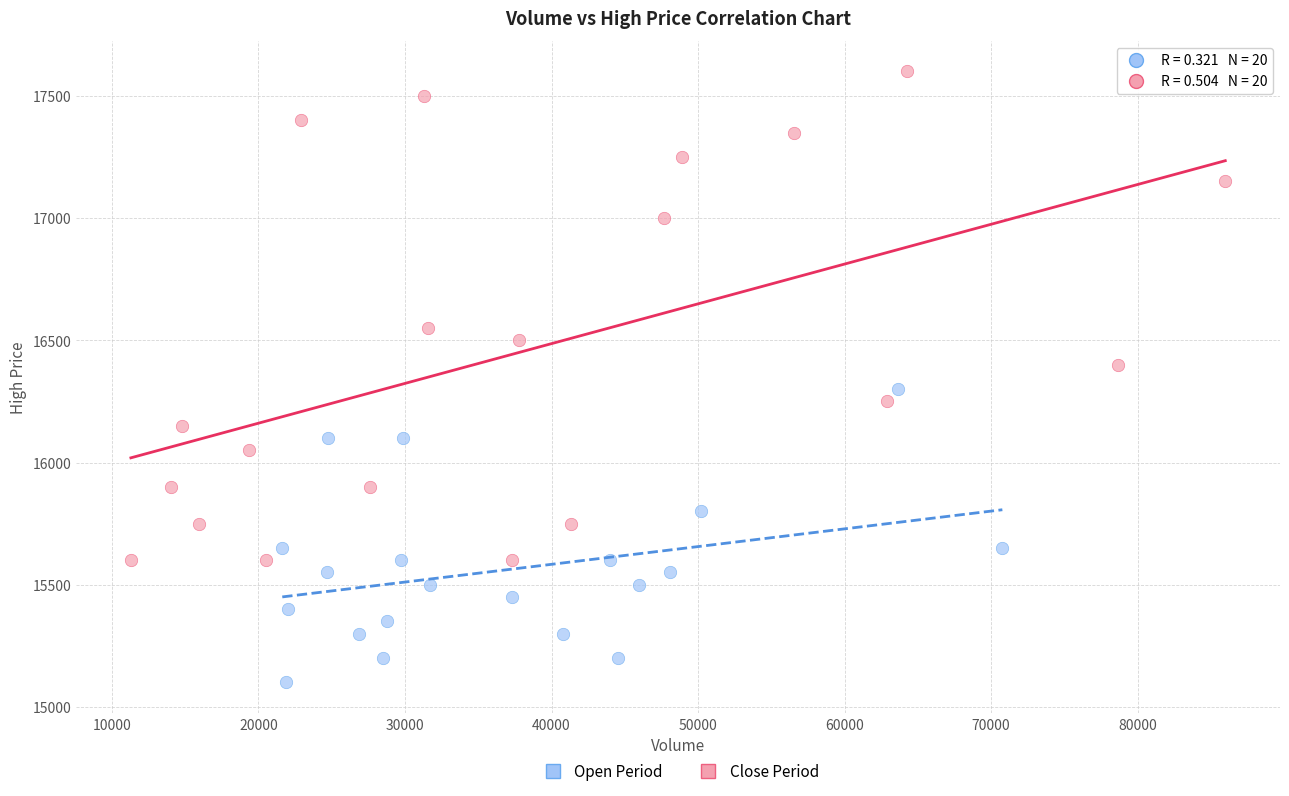

Which series contains the highest Y value?

Close Period